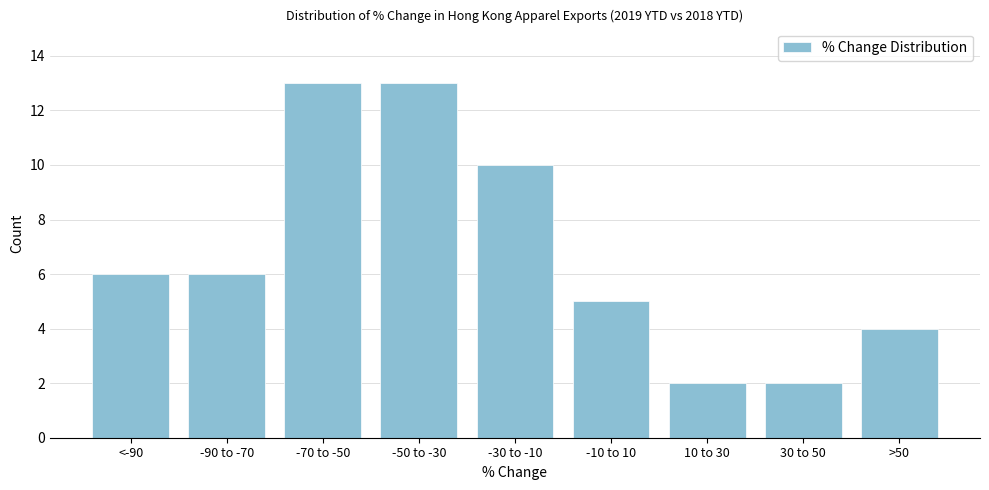

Reading left to right, extract all data points from this chart.

6	6	13	13	10	5	2	2	4